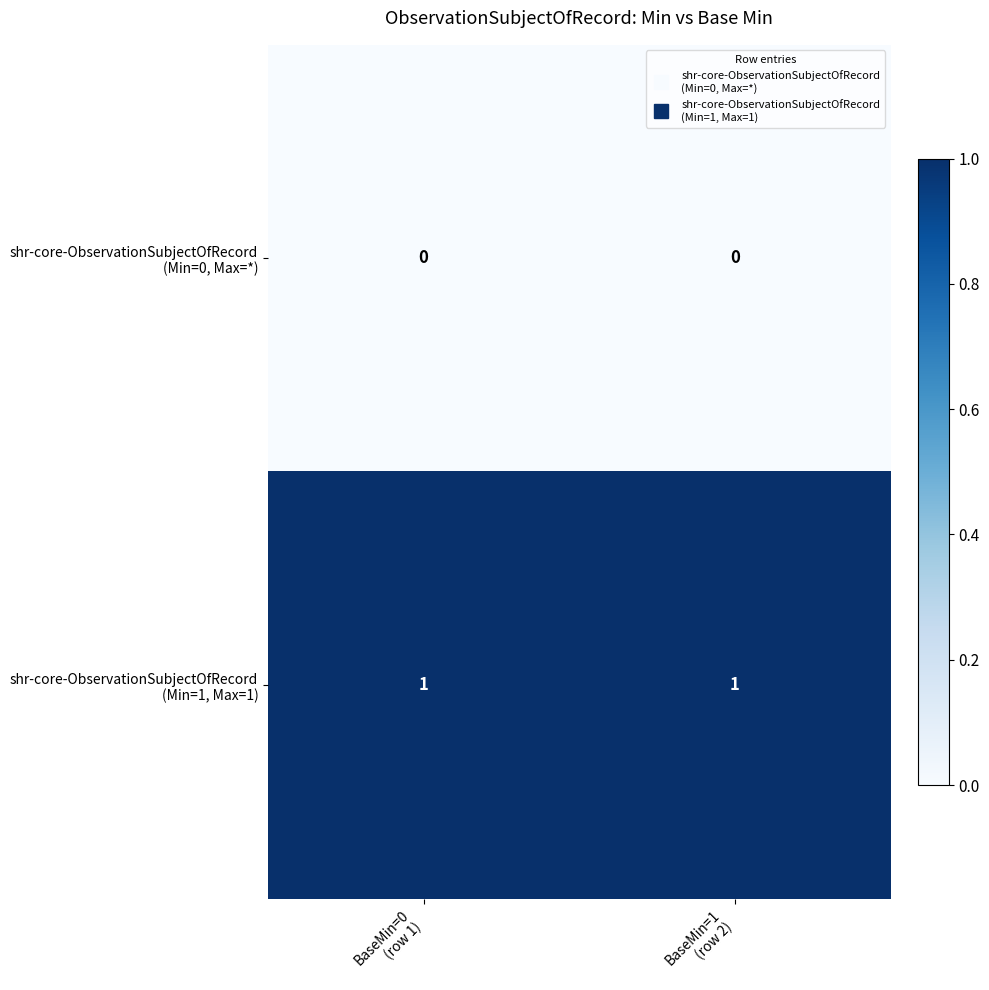

How many categories are shown in the chart?

2